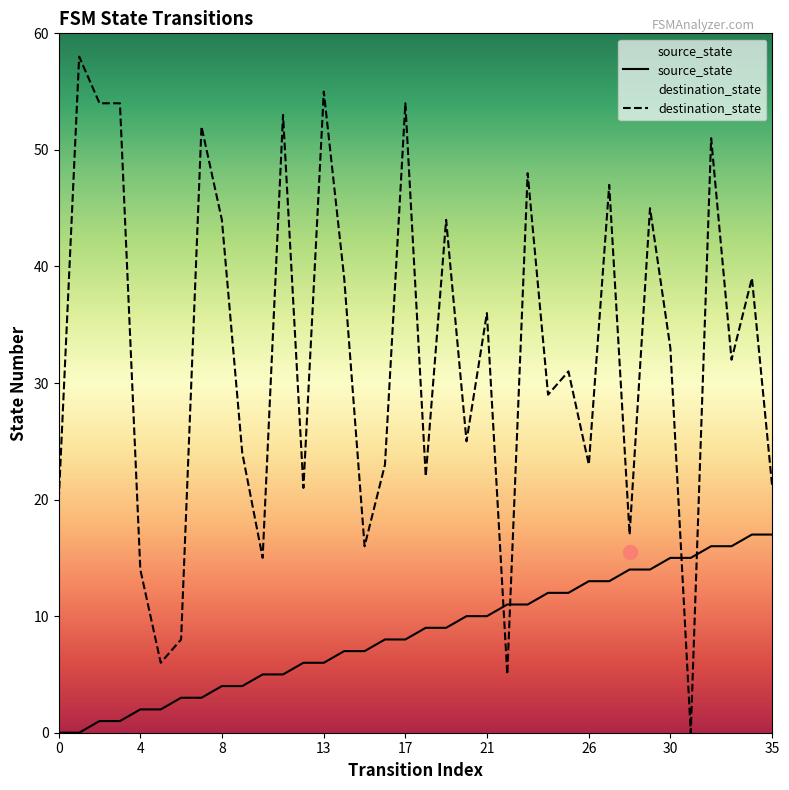

What is the difference between the maximum and minimum values in the source_state series?

17